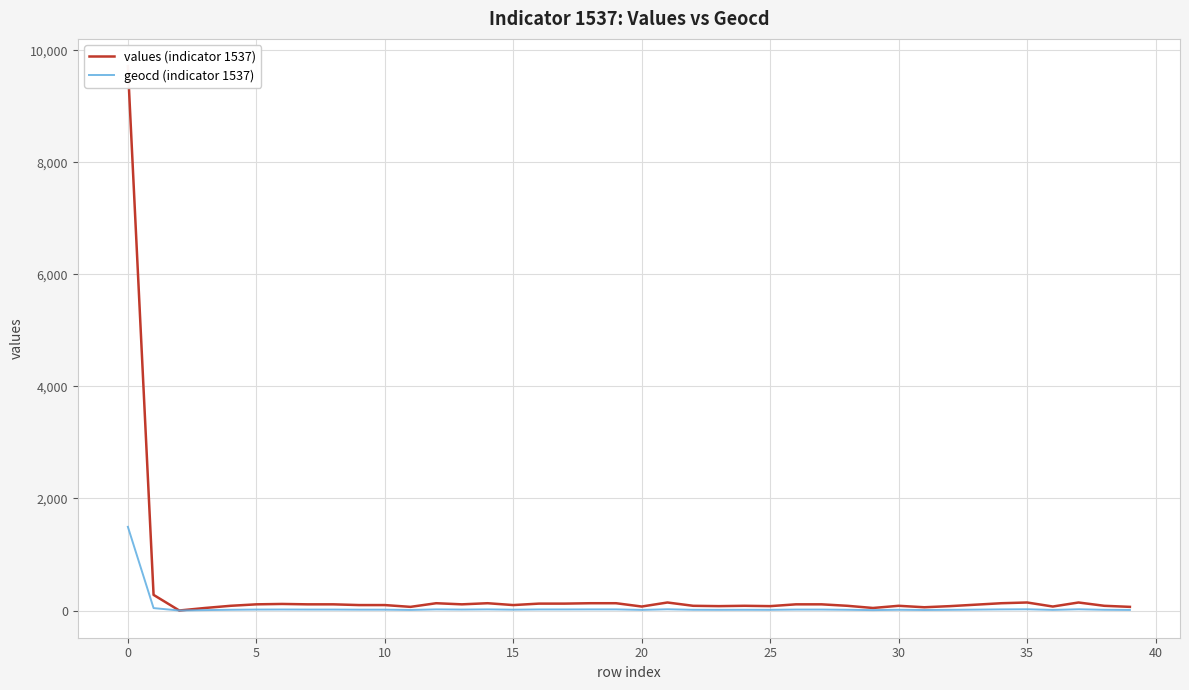

Is it true that values (indicator 1537) equals 18 at 24?

False